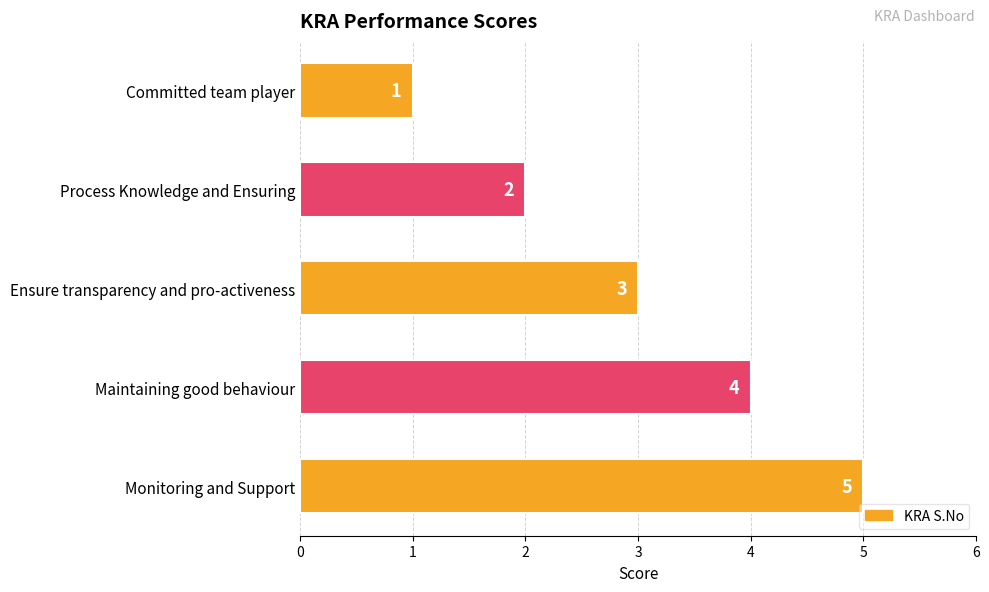

What is the label of the 4th bar from the top?

Maintaining good behaviour